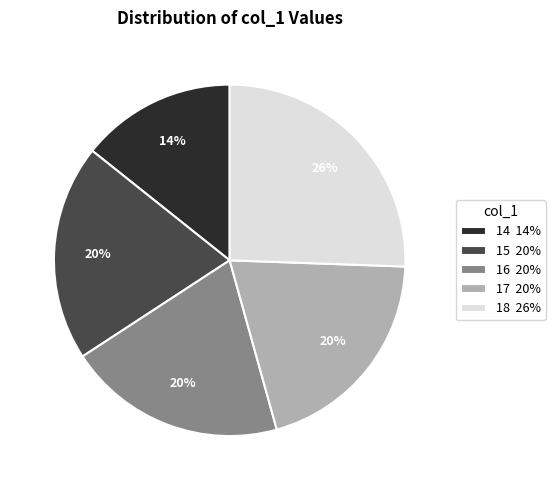

To the nearest percent, what is the difference between the 17 and 14 slice percentages?

6%